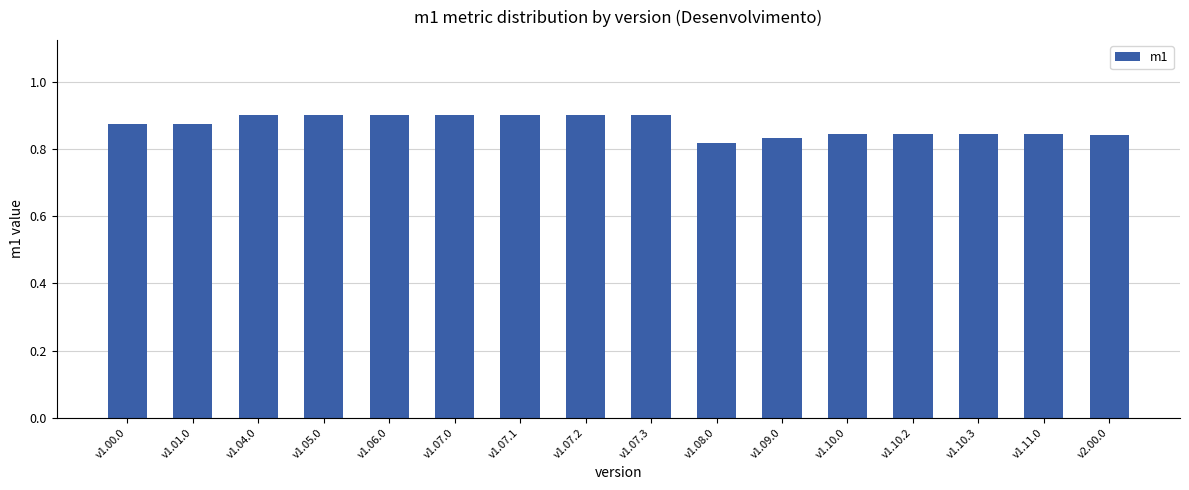

The chart shows a value of 0.9 at v1.07.3. True or false?

True